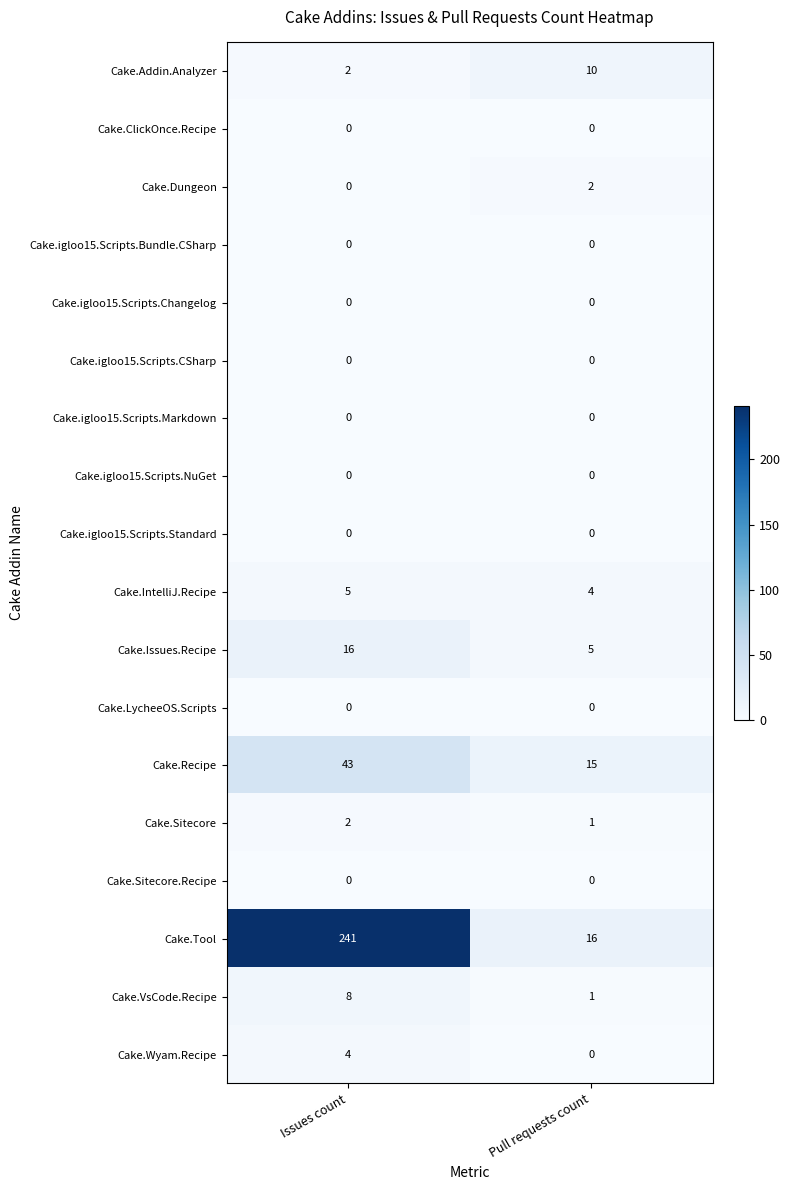

Which series has the largest total across all categories?

Cake.Tool